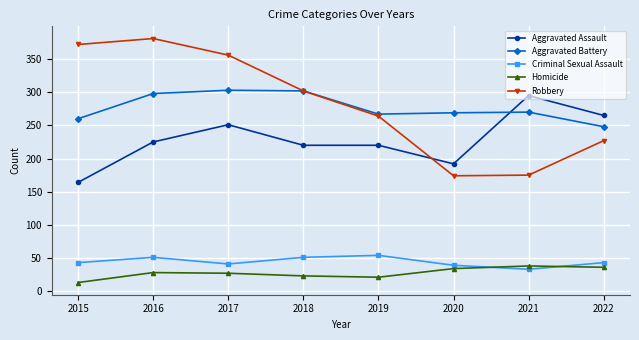

What is the smallest value displayed?

13